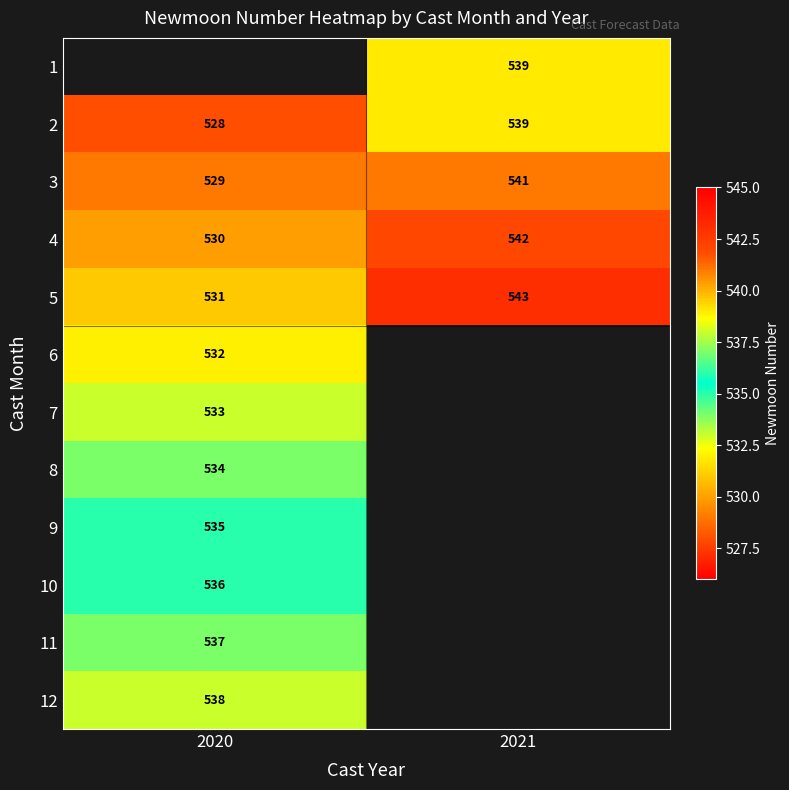

List the labels in order of 4 value, smallest first.

2020, 2021